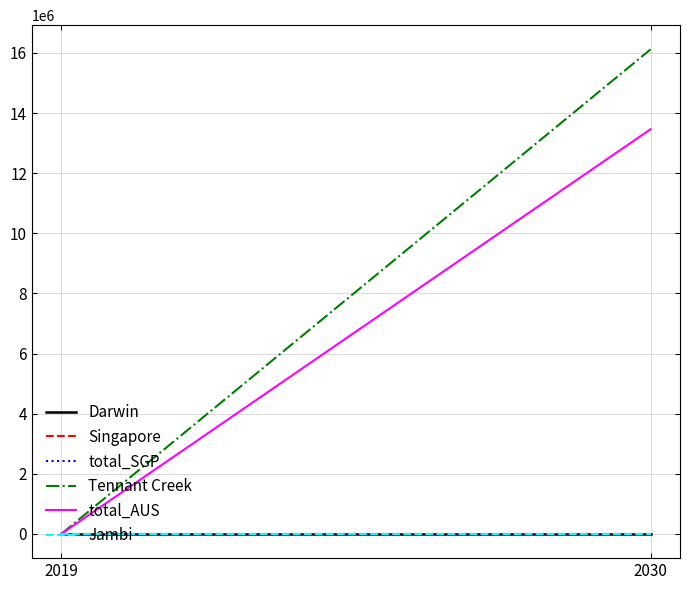

List the labels in order of total_AUS value, smallest first.

2019, 2030